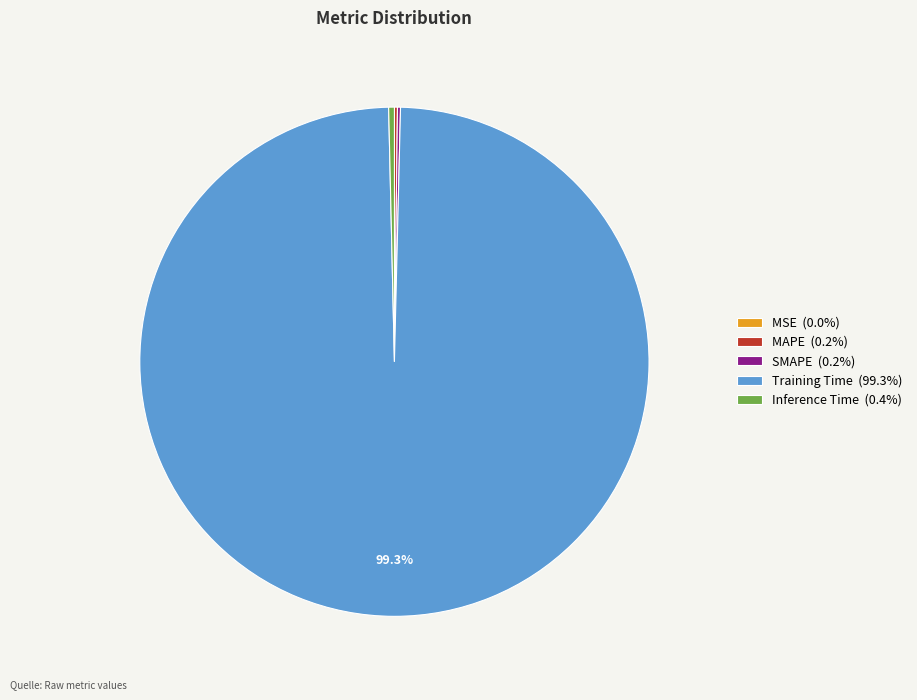

Is there a majority slice in this chart?

Yes